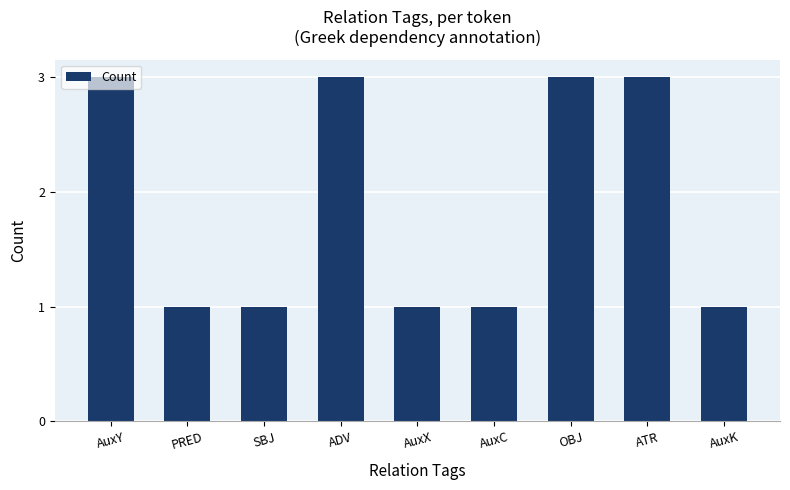

What is the ratio of the value at PRED to the value at AuxC?

1.0